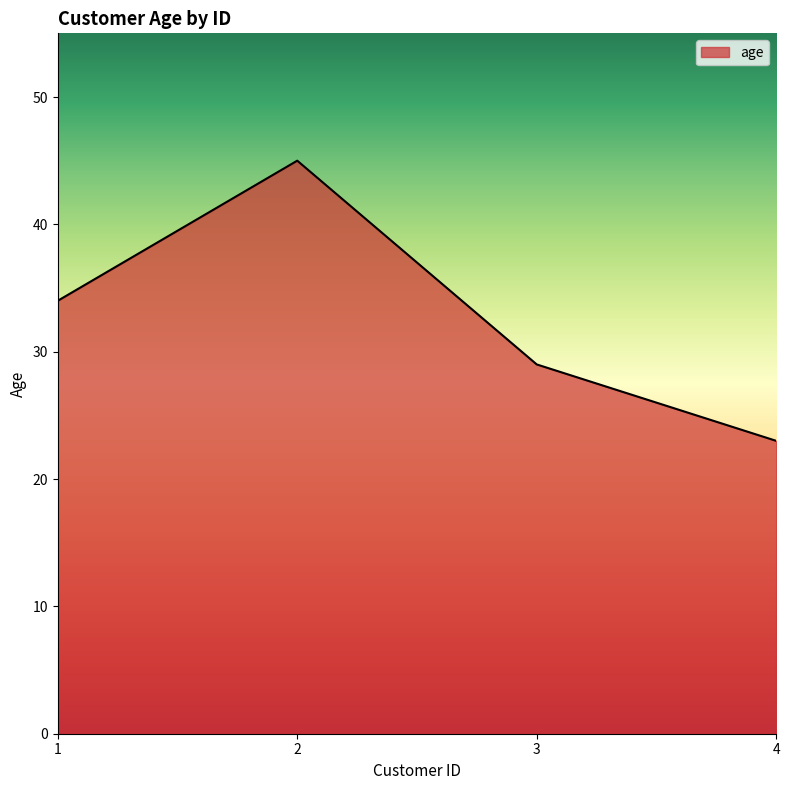

What is the average value?

33